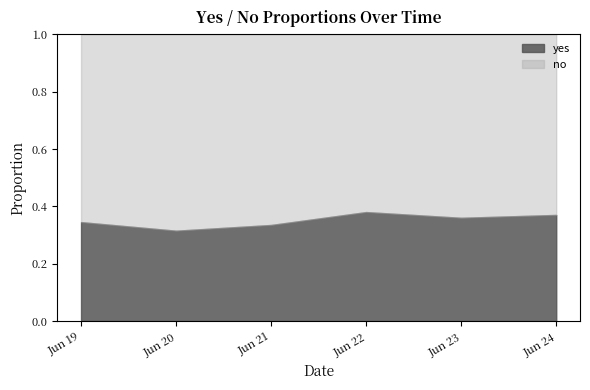

Rank the series at 2025-06-22 from highest to lowest value.

no, yes